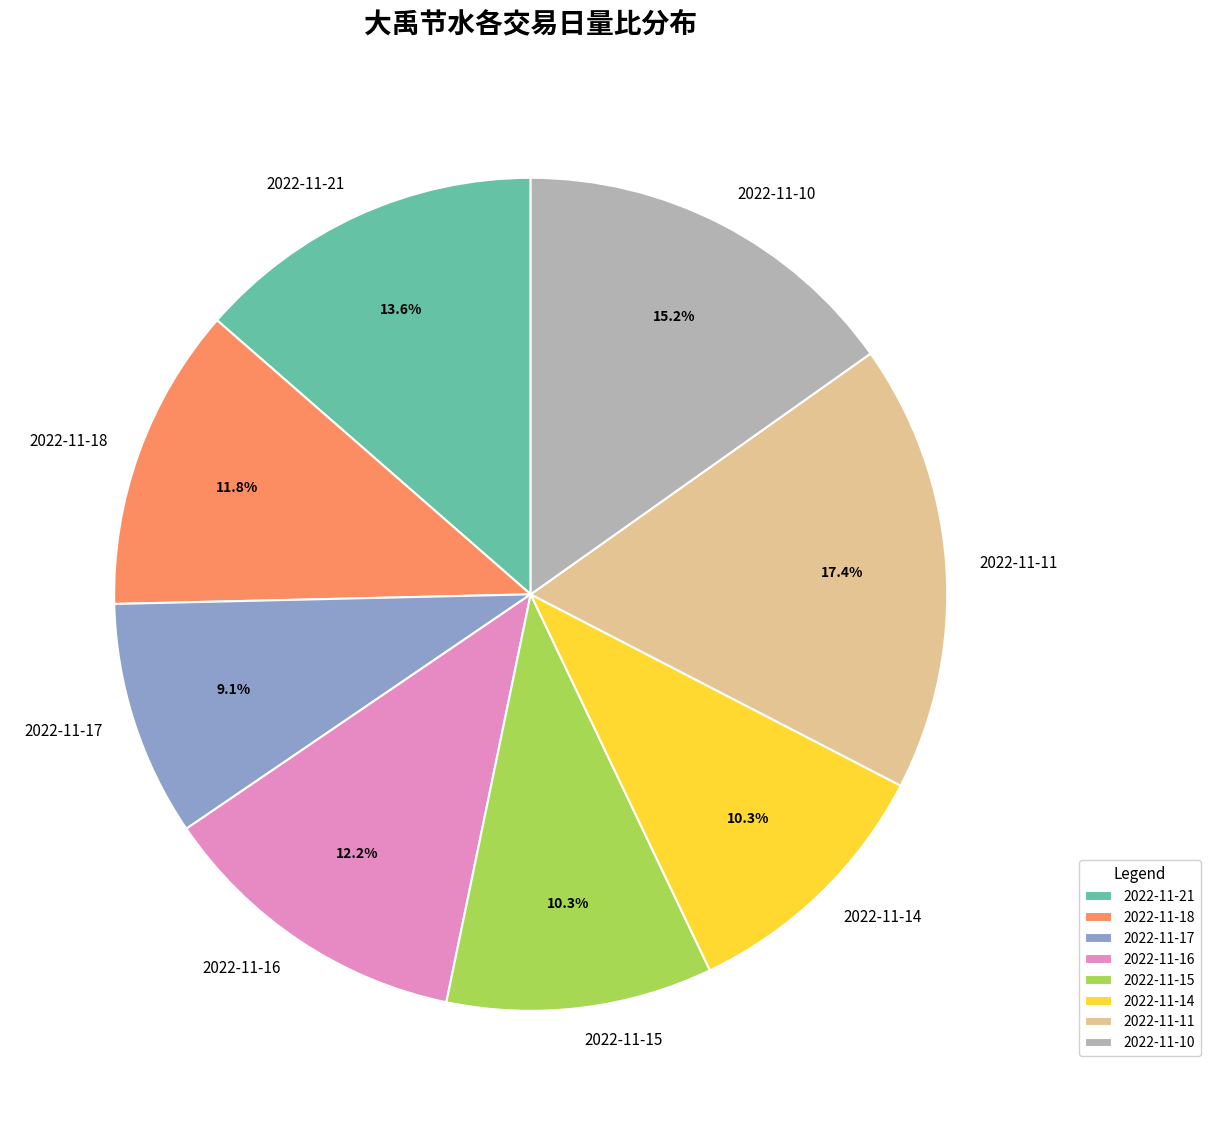

Which slice is the largest?

2022-11-11